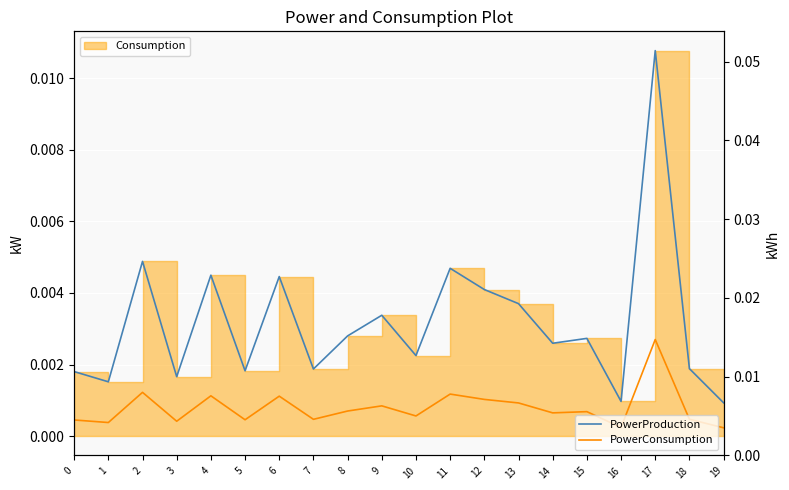

How many lines are shown in the chart?

2